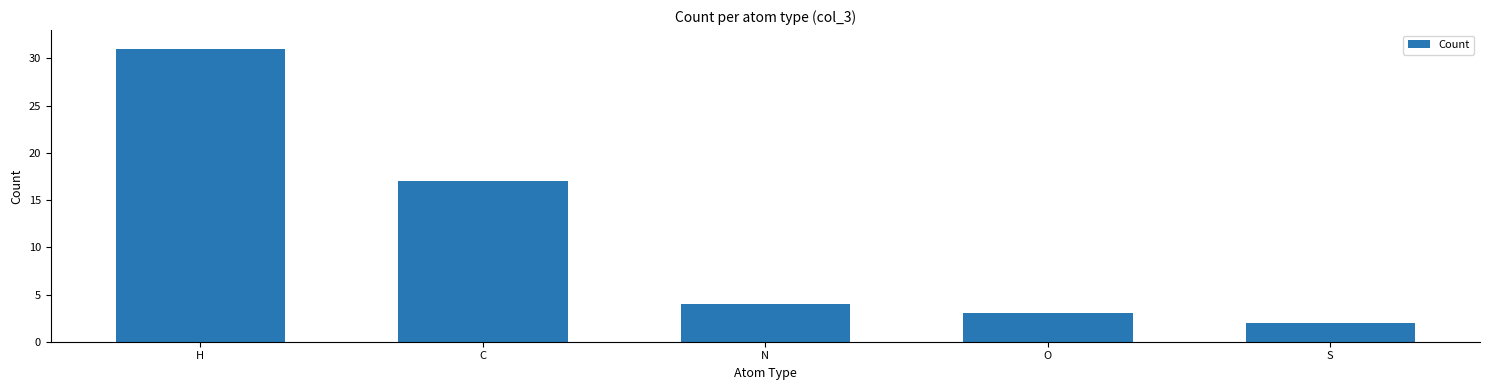

What is the ratio of the value at N to the value at S?

2.0